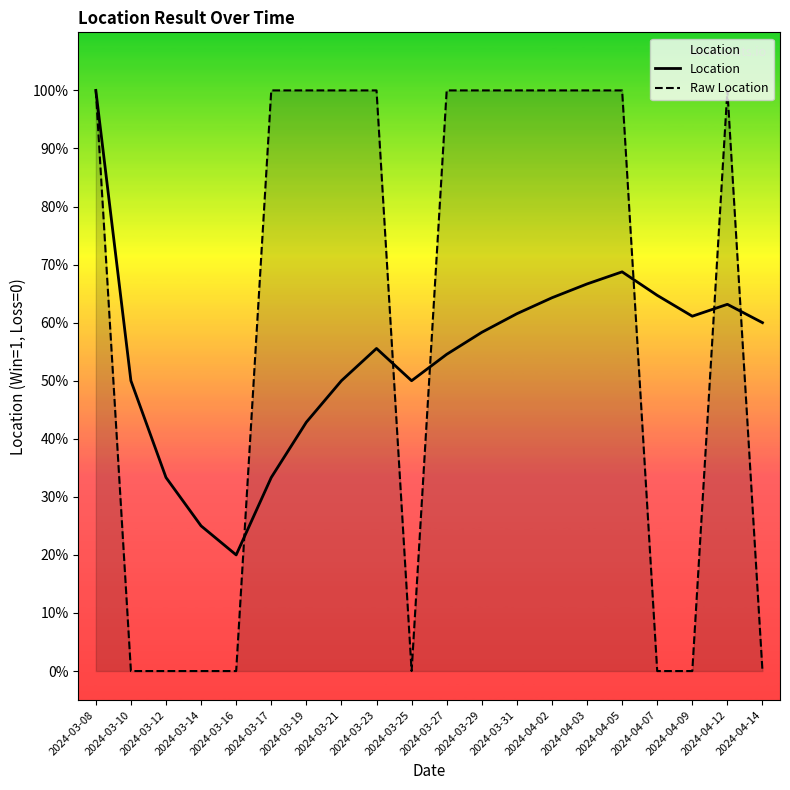

What is the difference between the maximum and minimum values in the Location series?

0.8